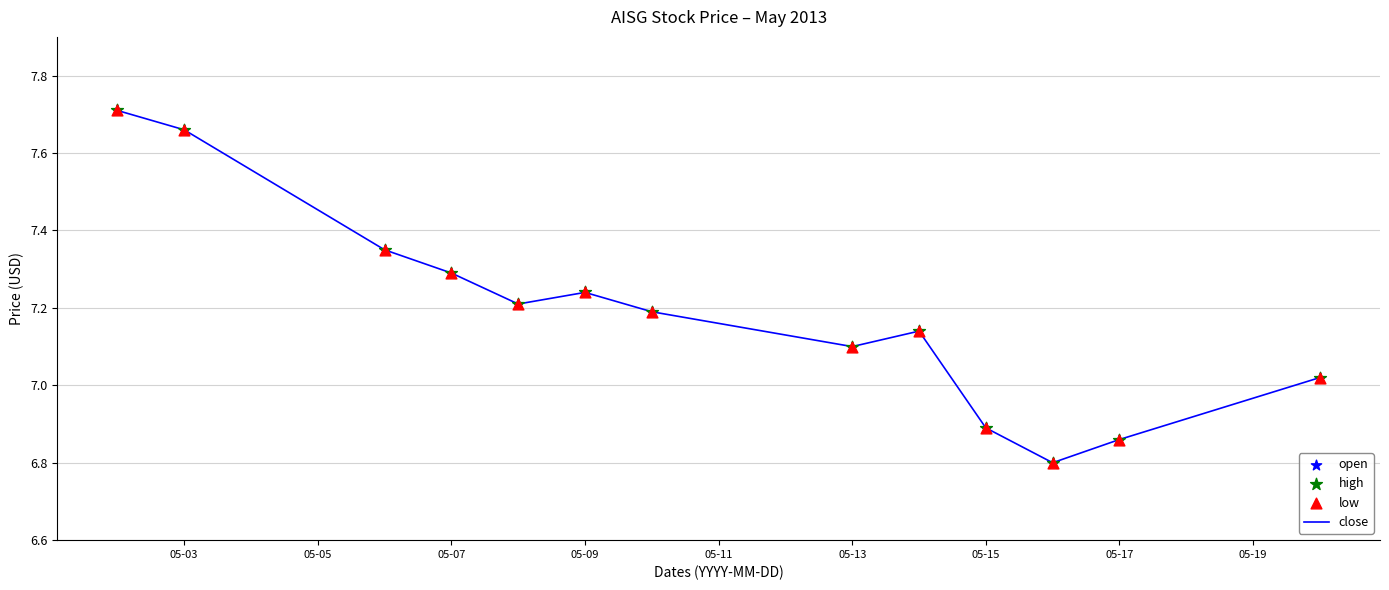

What is the smallest value displayed?

6.8